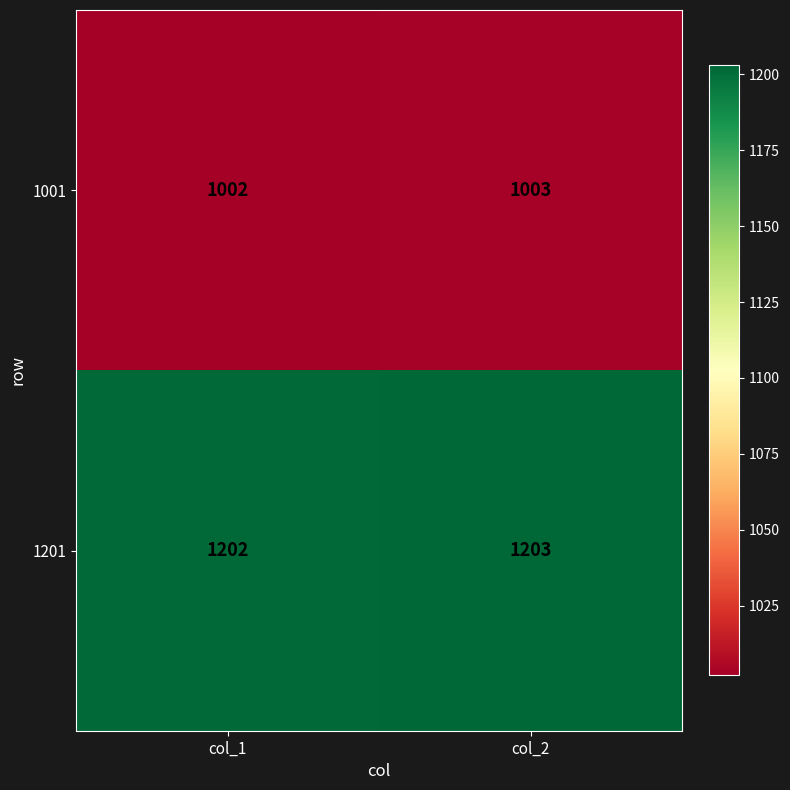

What is the minimum value shown in the chart?

1002